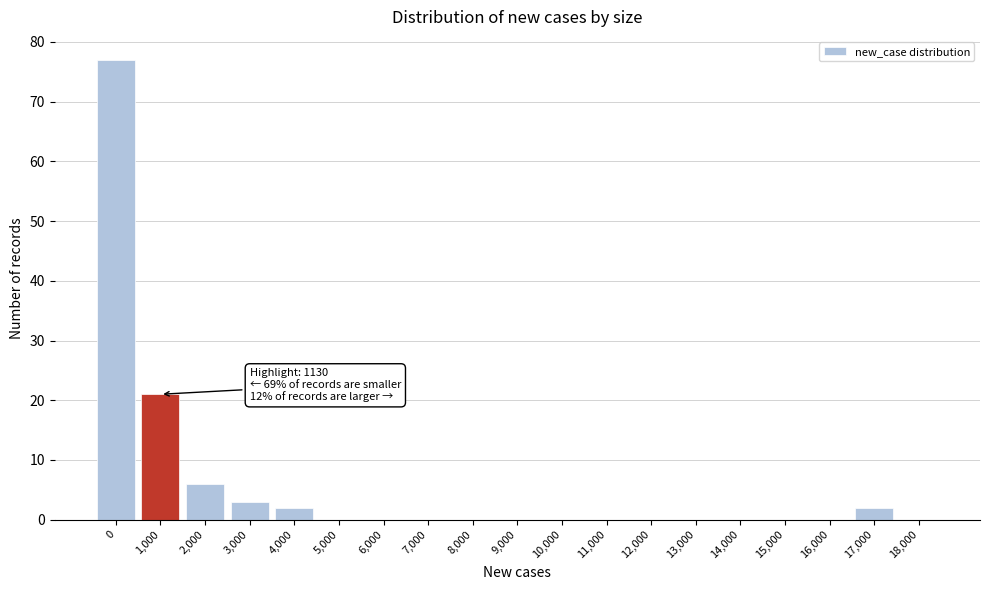

Reading left to right, extract all data points from this chart.

0=77	1,000=21	2,000=6	3,000=3	4,000=2	5,000=0	6,000=0	7,000=0	8,000=0	9,000=0	10,000=0	11,000=0	12,000=0	13,000=0	14,000=0	15,000=0	16,000=0	17,000=2	18,000=0